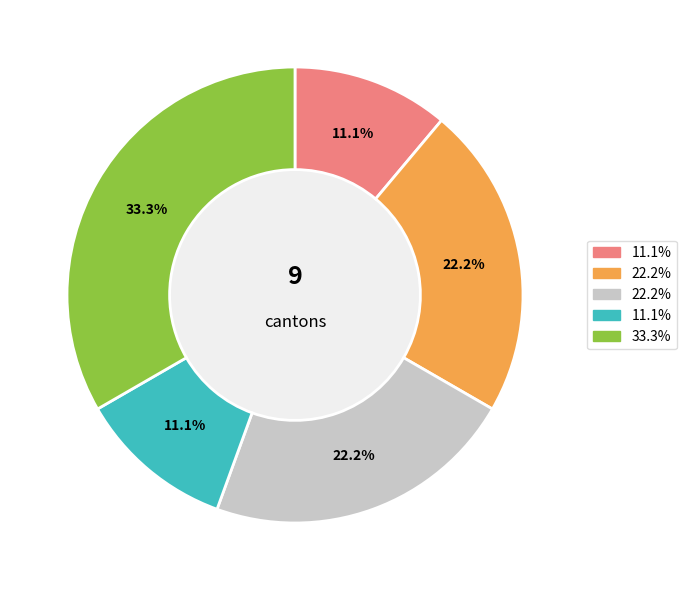

Does any single category account for the majority?

No